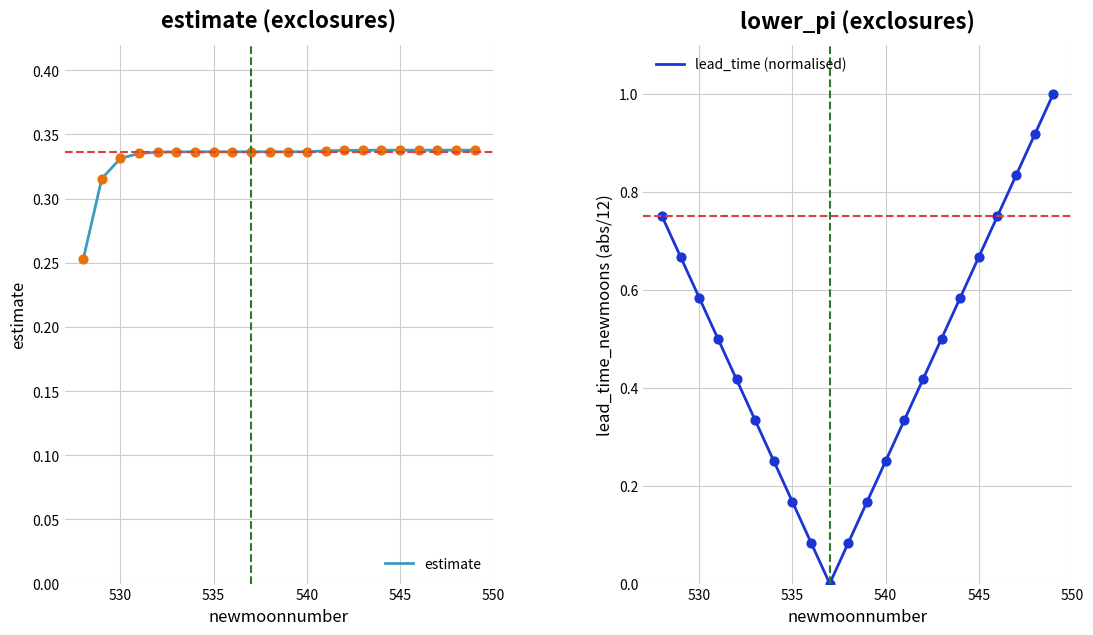

The value of estimate at 535 is 0.5. True or false?

False